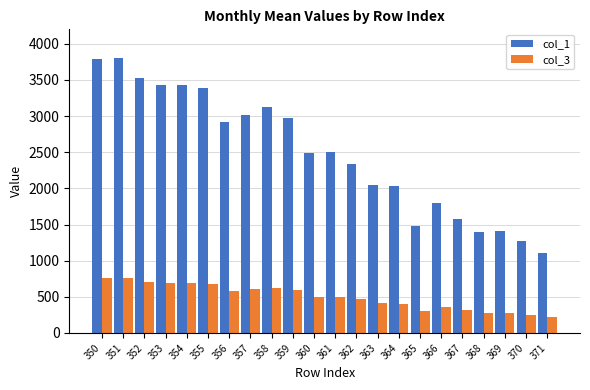

List the series in order of their overall mean, lowest first.

col_3, col_1